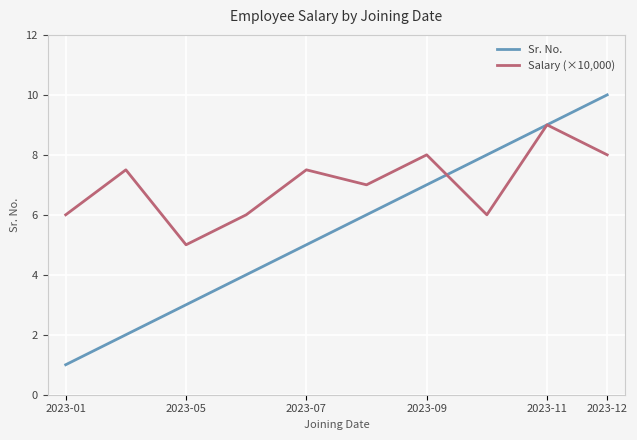

List the series in order of their overall mean, lowest first.

Sr. No., Salary (×10,000)